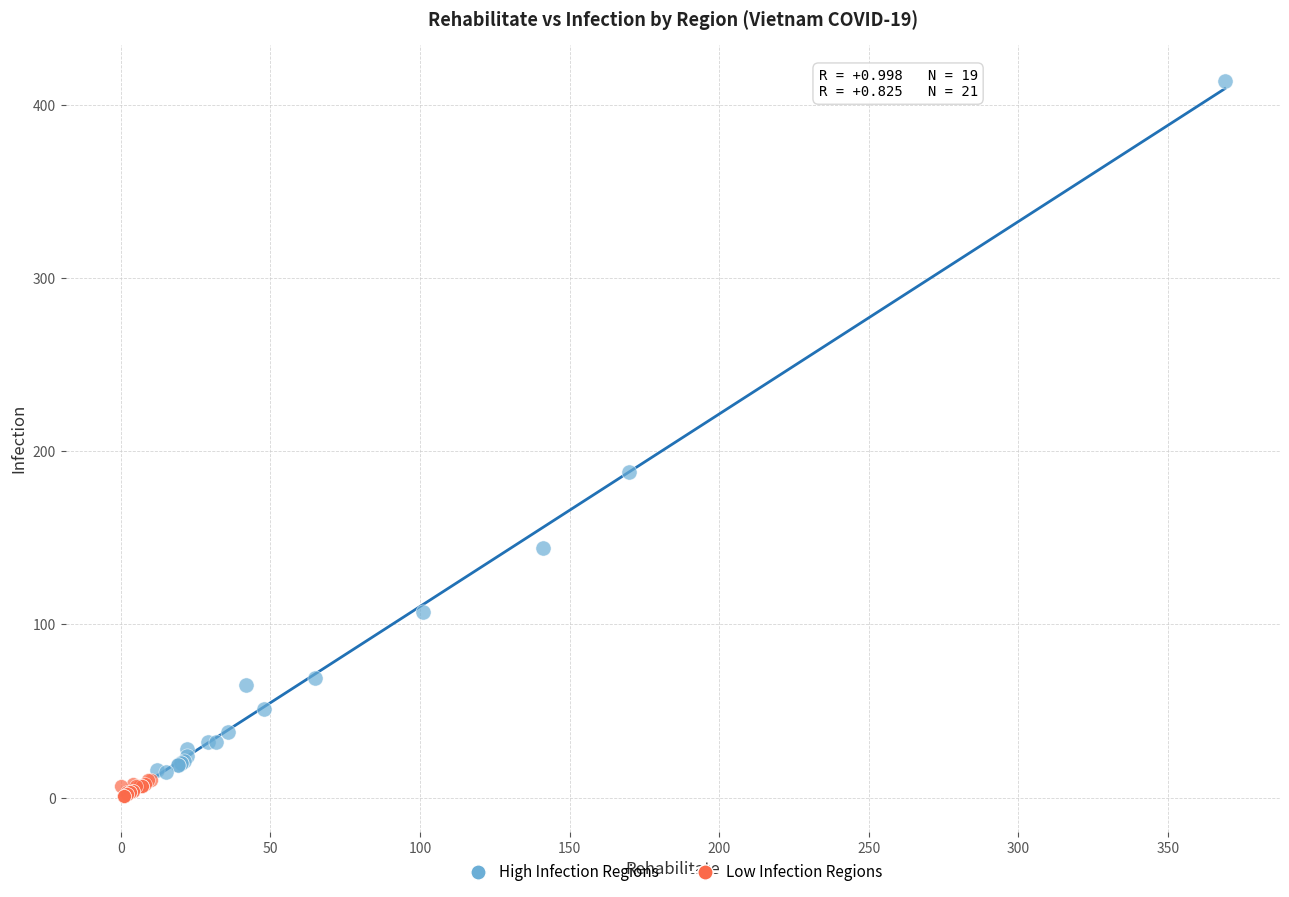

Which series contains the highest Y value?

High Infection Regions